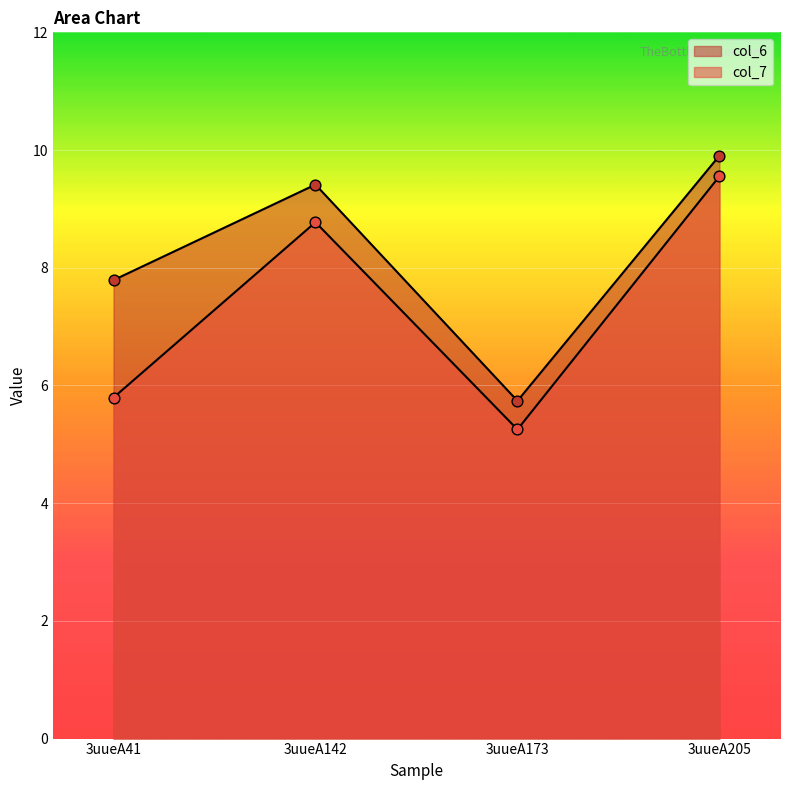

At which category is the sum across all series the highest?

3uueA205